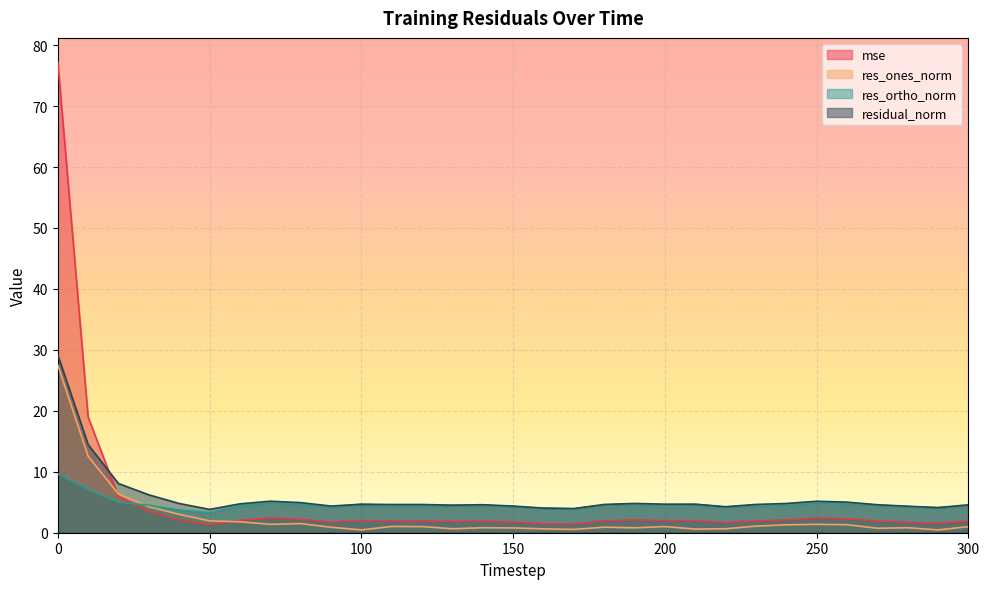

What is the spread (max minus min) of values at 60?

2.9